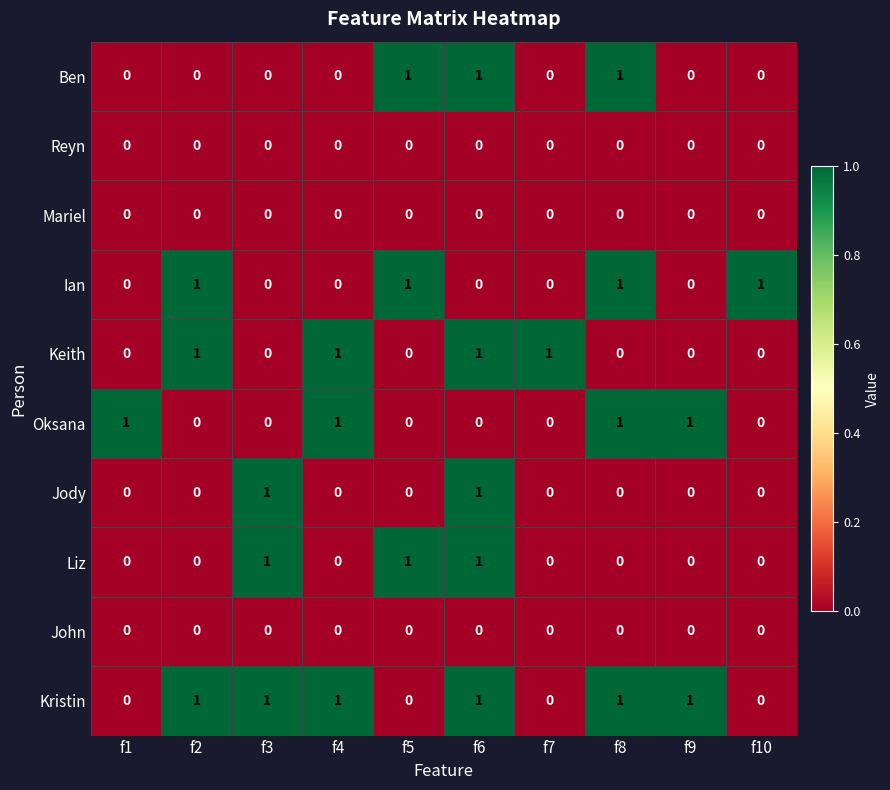

Which series changed the most between f4 and f9?

Keith